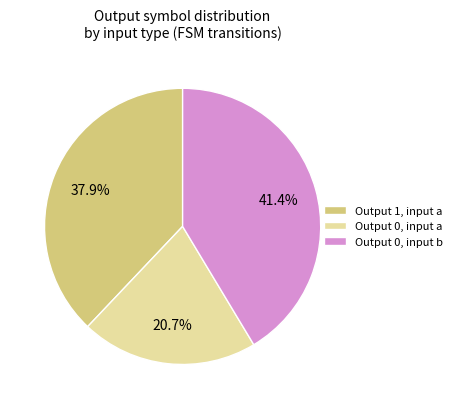

What percentage is NOT represented by Output 0, input a?

79.3%